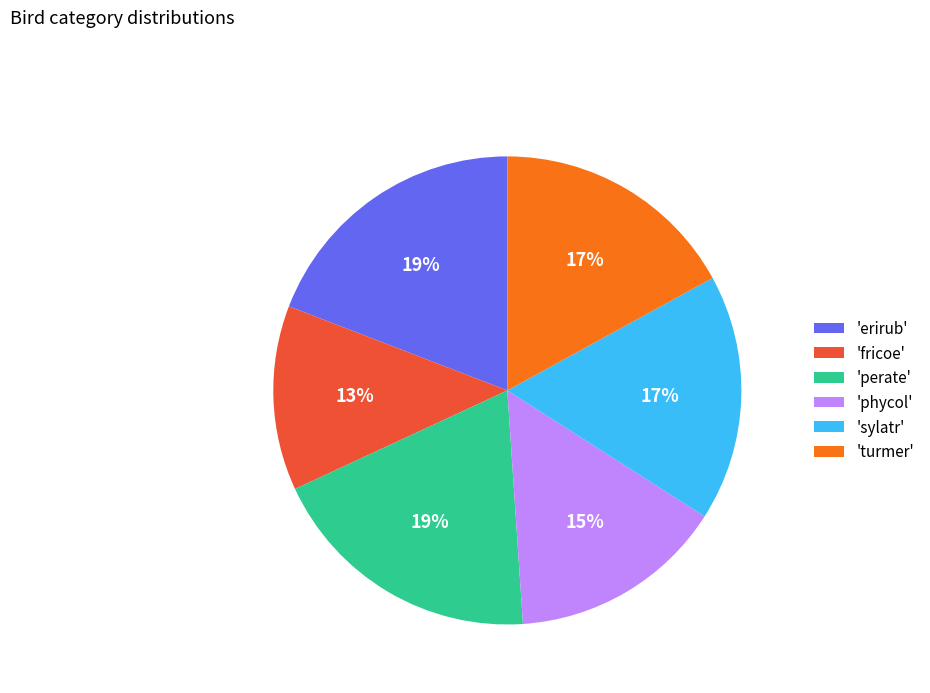

Is there a majority slice in this chart?

No